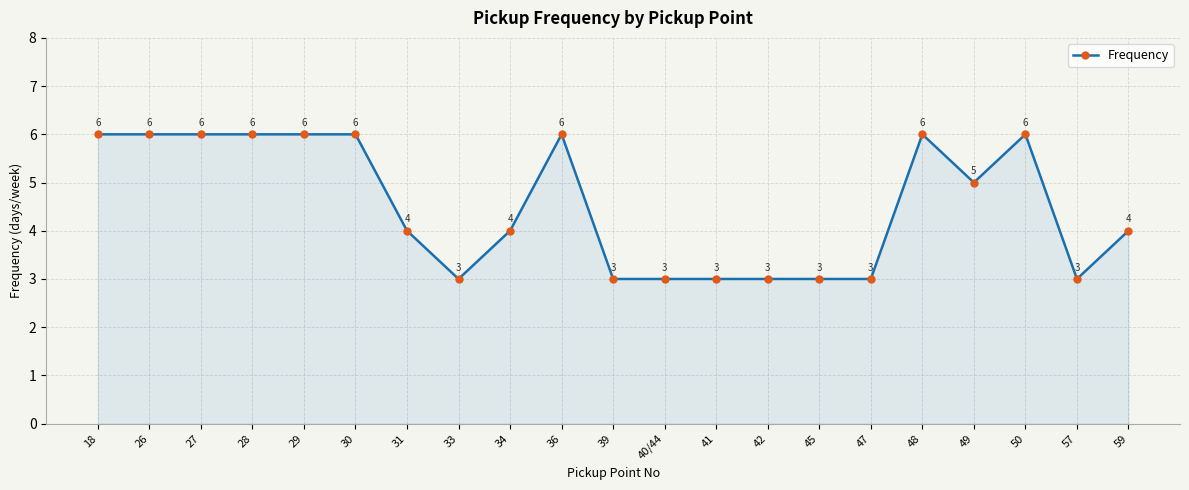

What position from the right is 48?

5